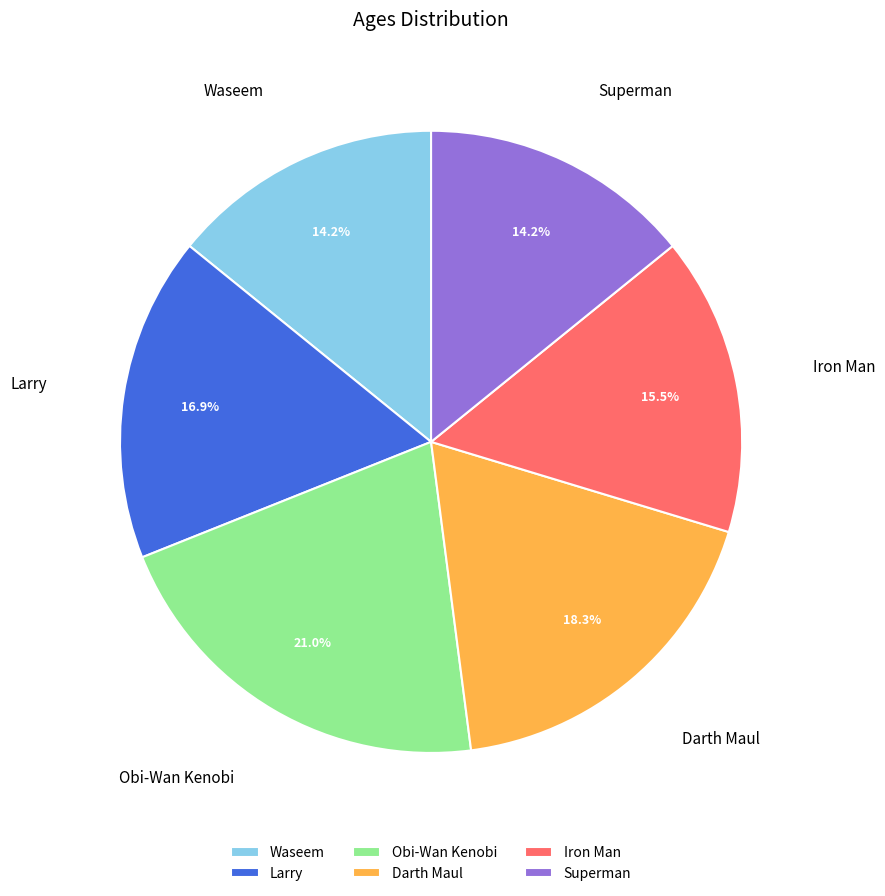

Between Iron Man and Waseem, which is larger?

Iron Man